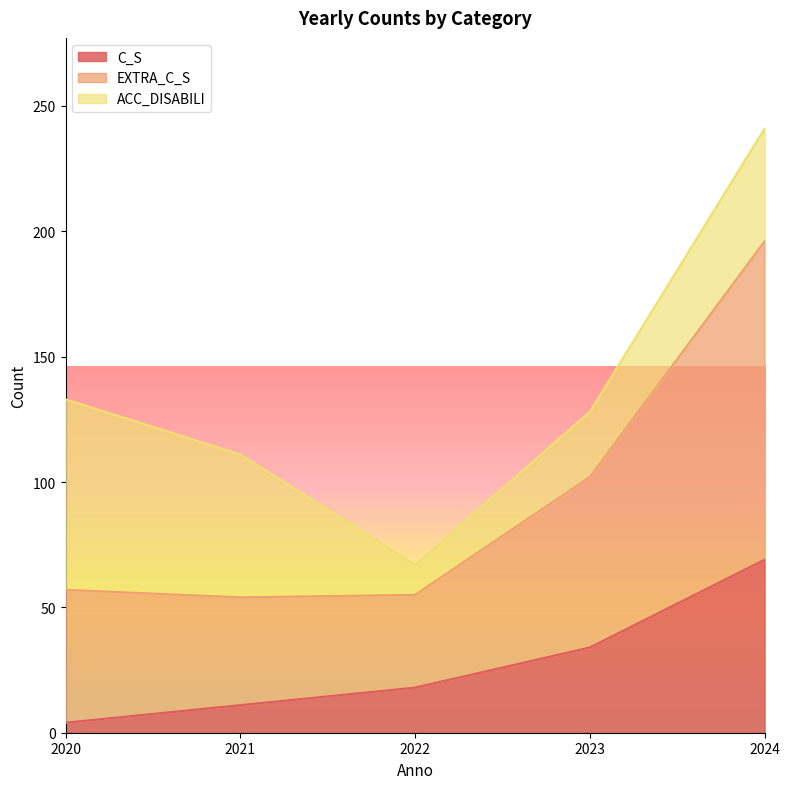

How many C_S values are between 11 and 34?

3